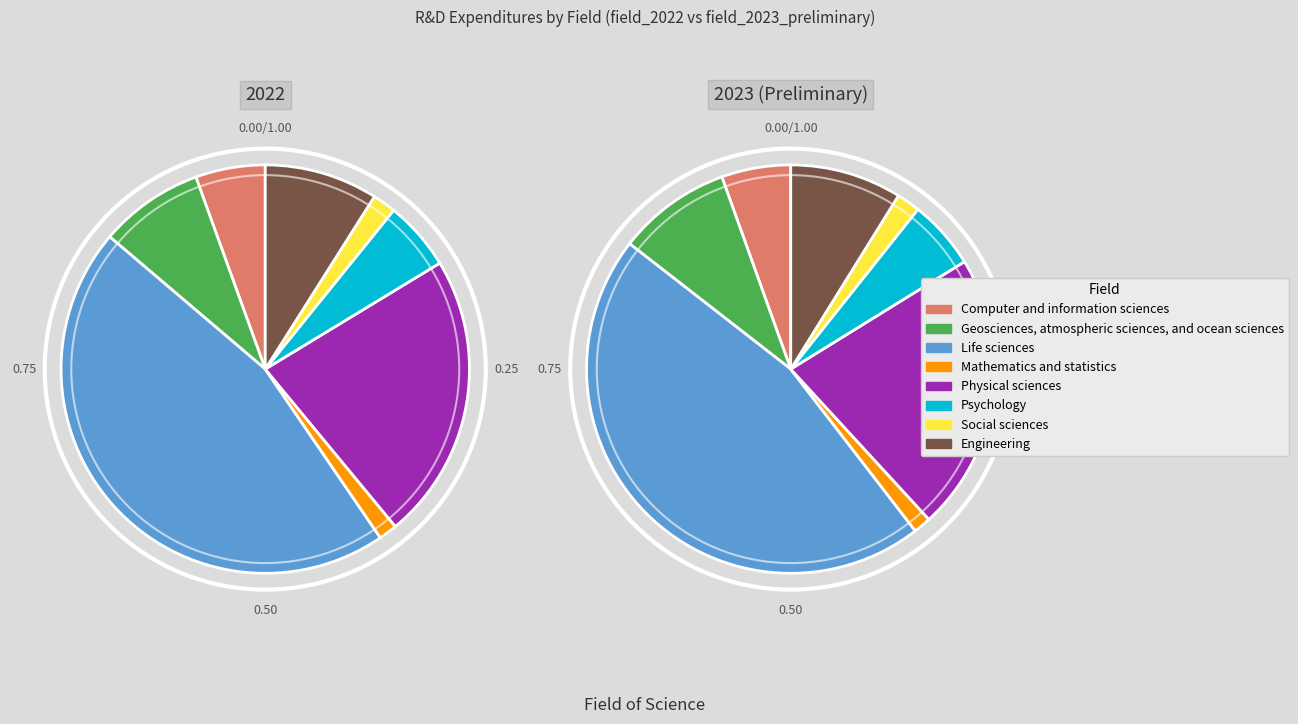

Is there a majority slice in this chart?

No